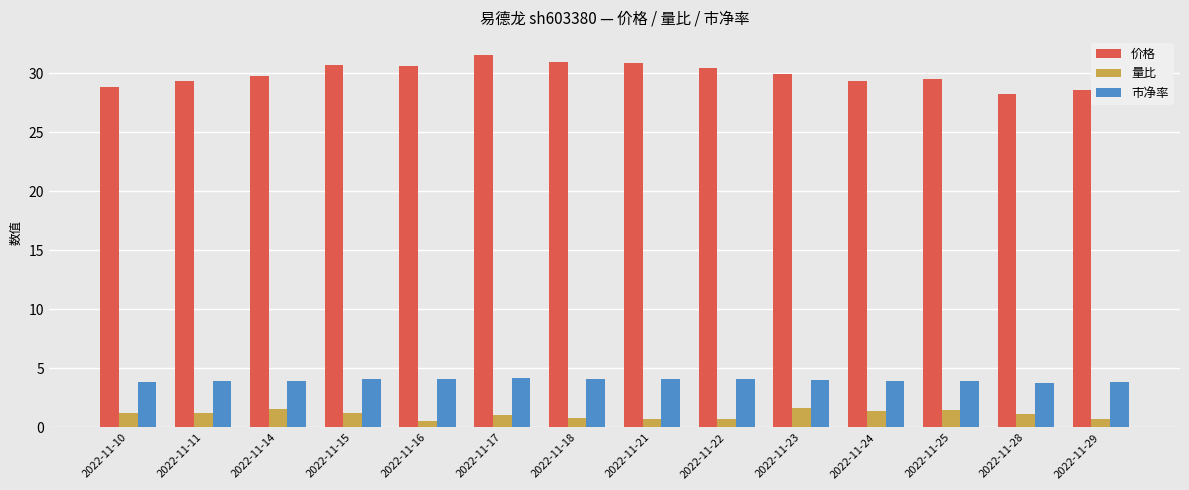

How many groups of bars are there?

14